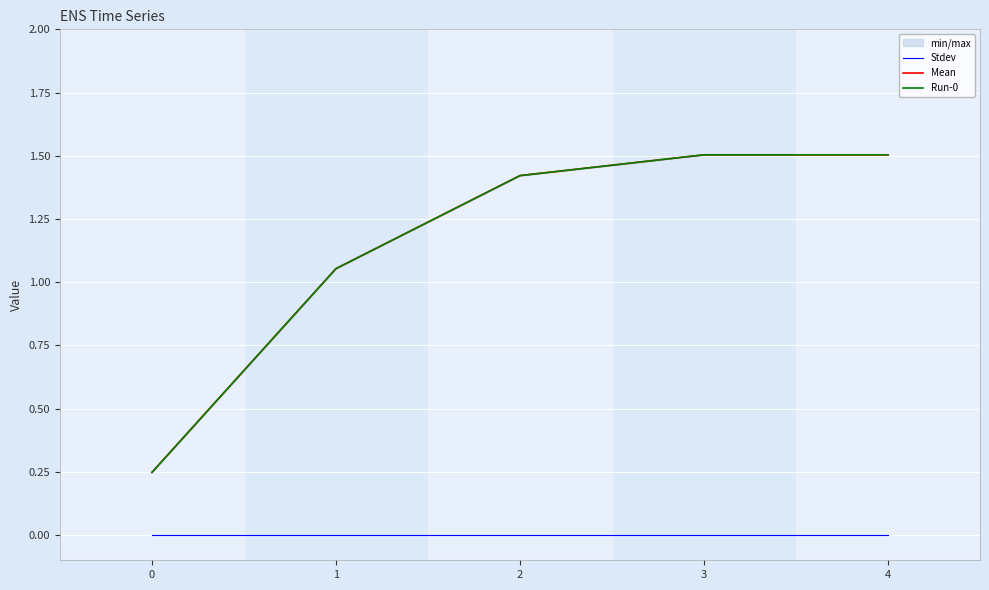

Is it true that Run-0 equals 1.1 at 1?

True